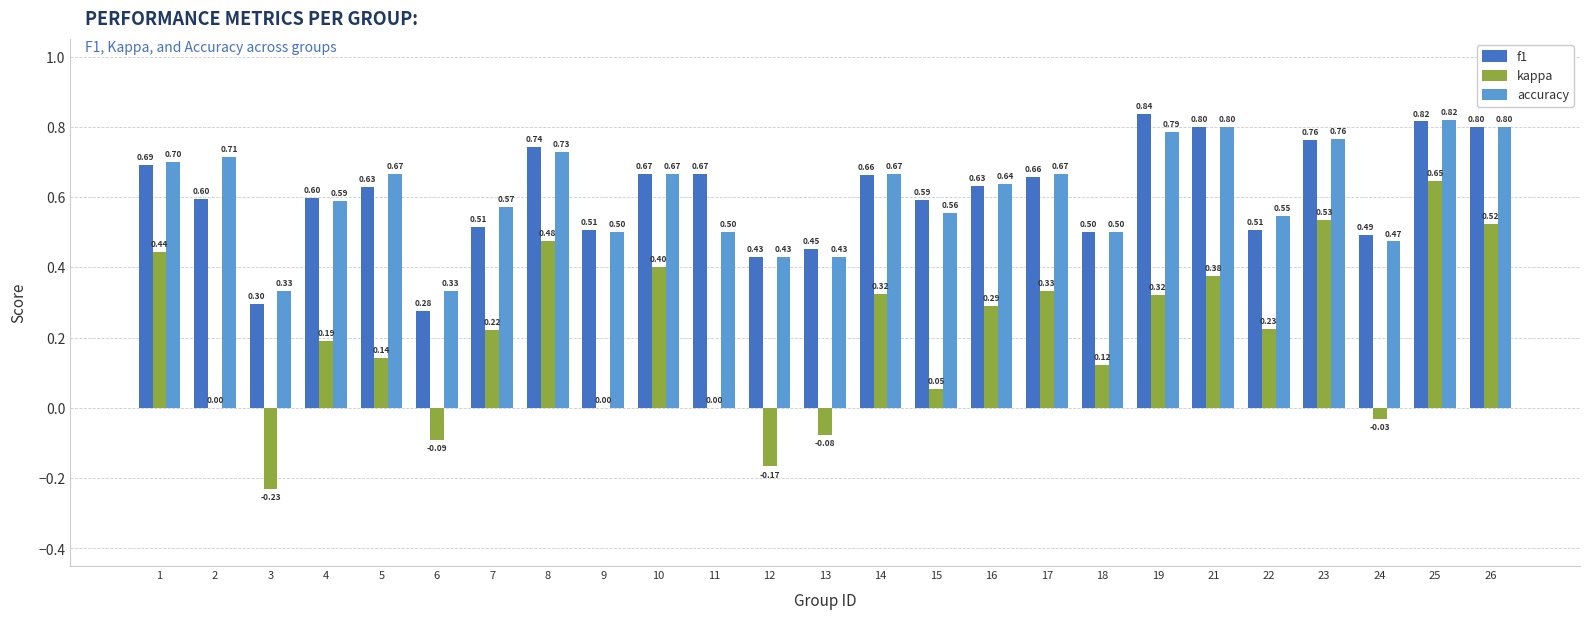

The f1 series shows 0.3 at 12. True or false?

False